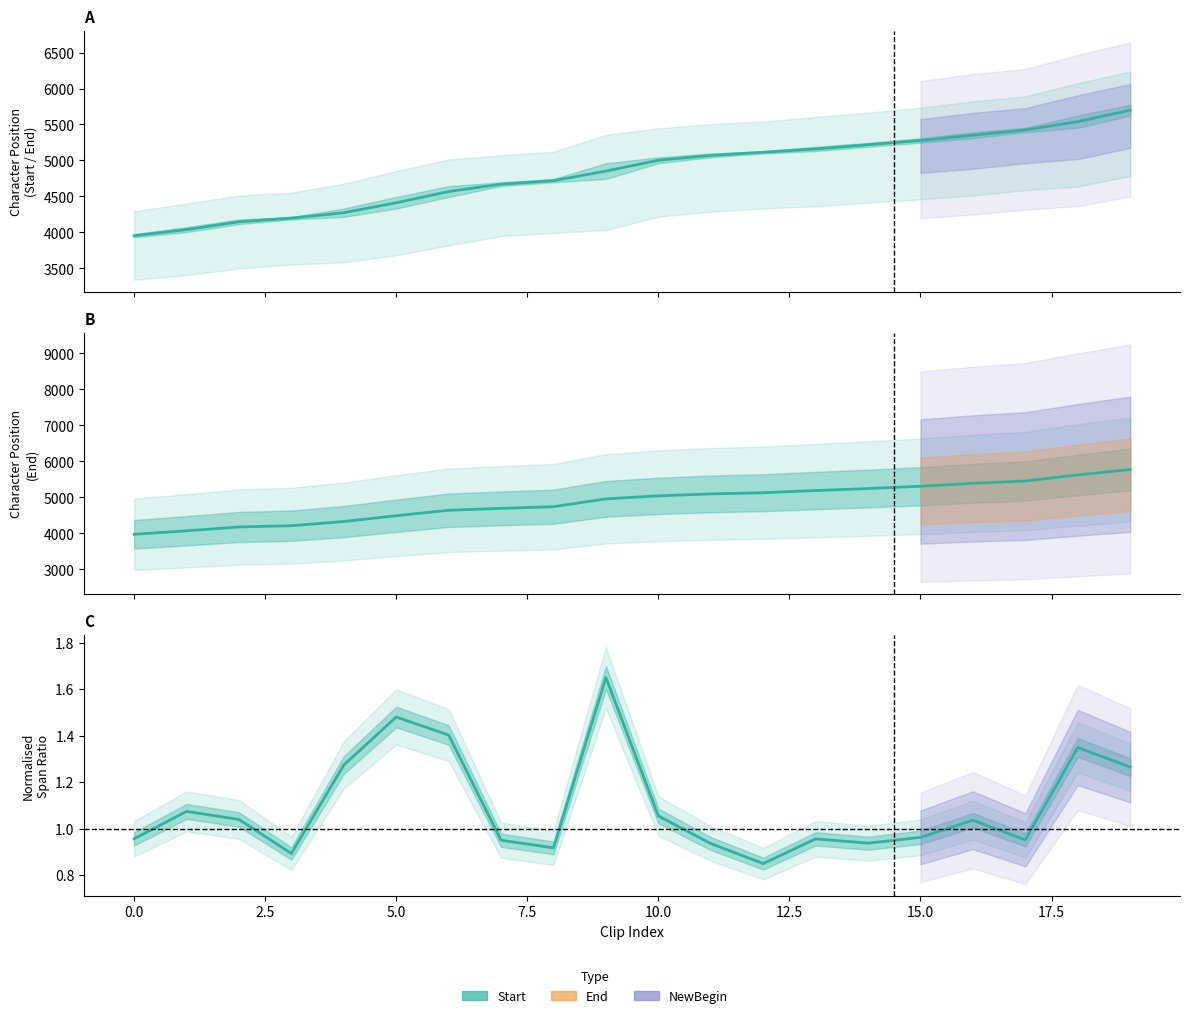

Reading left to right, transcribe all the data shown in this chart.

Start: 3953.0	4038.0	4146.5	4197.0	4272.5	4411.0	4567.5	4669.5	4719.0	4851.5	5002.0	5070.0	5113.5	5160.0	5218.0	5277.5	5350.5	5424.0	5539.5	5699.5
End: 3976.0	4073.0	4179.0	4215.0	4330.0	4492.0	4643.0	4696.0	4742.0	4960.0	5043.0	5097.0	5130.0	5190.0	5246.0	5309.0	5392.0	5455.0	5624.0	5775.0